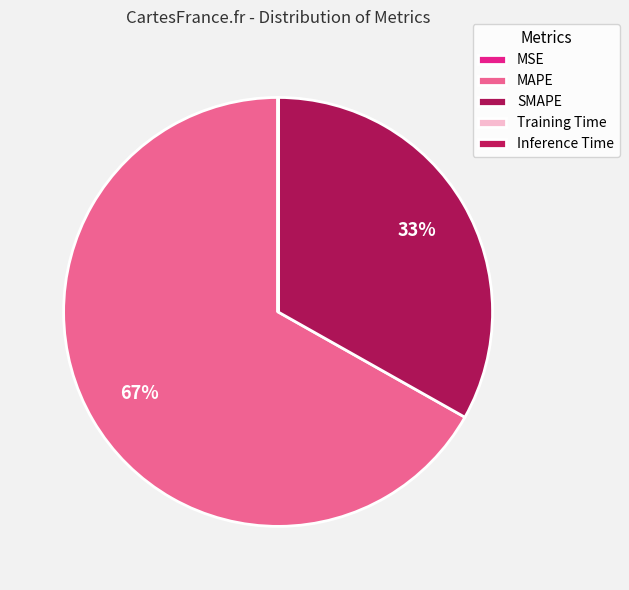

Count the number of slices in the pie.

5